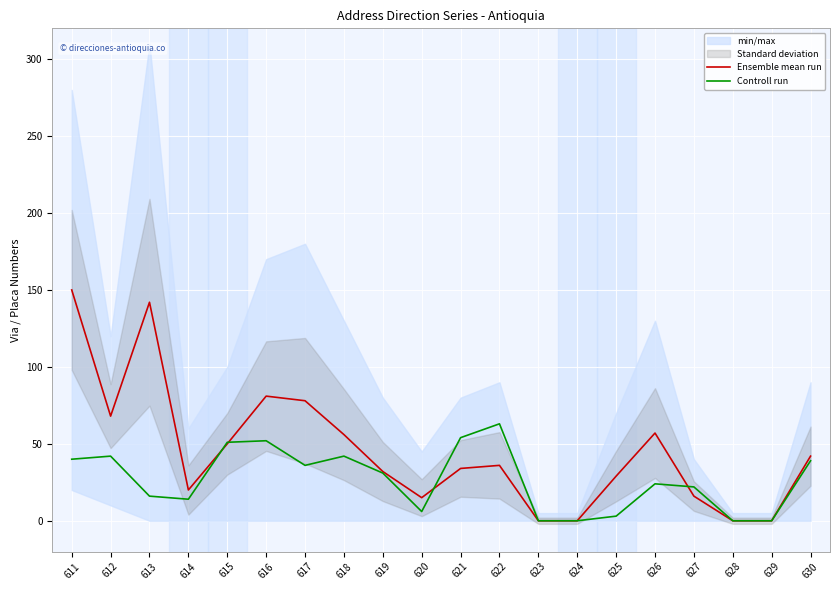

Between 613 and 617, which series saw the biggest shift?

Ensemble mean run